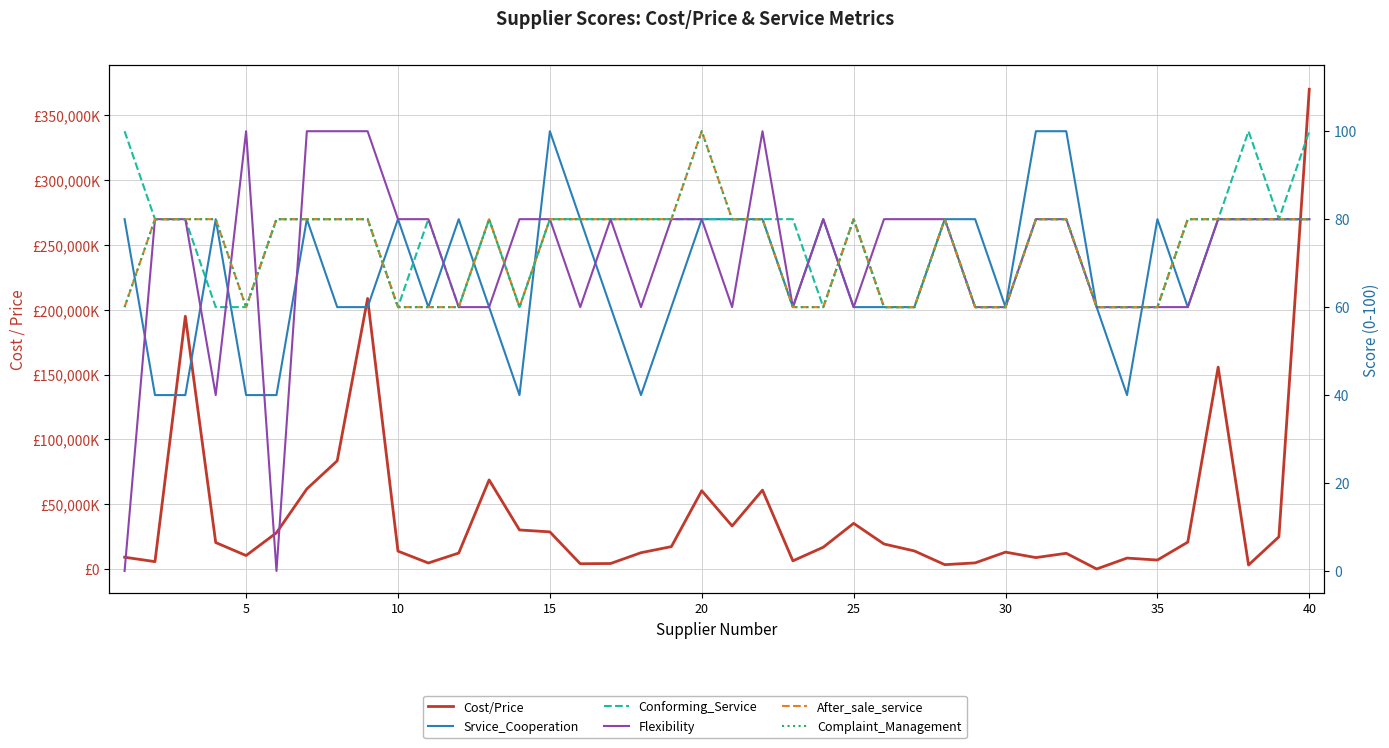

What is the value of the Cost/Price point at the 9th from the left?

208663000